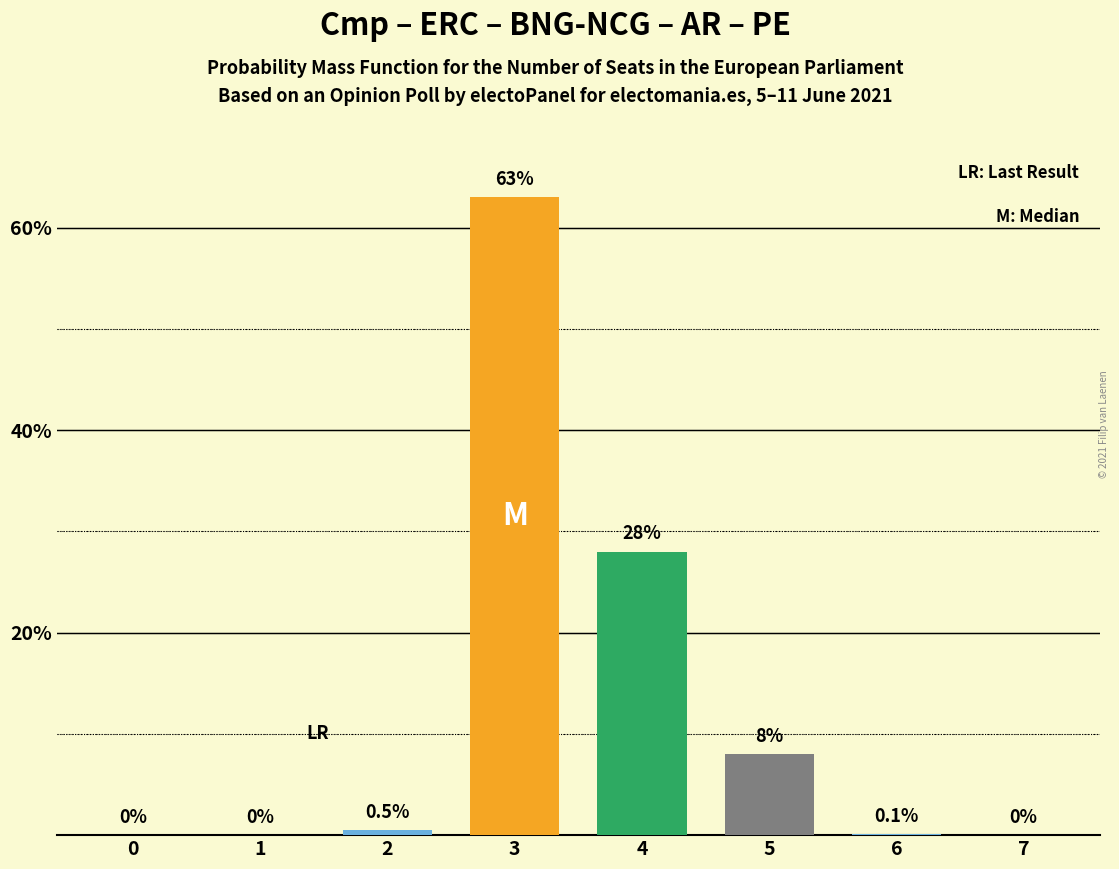

Count the number of values greater than 0.

5